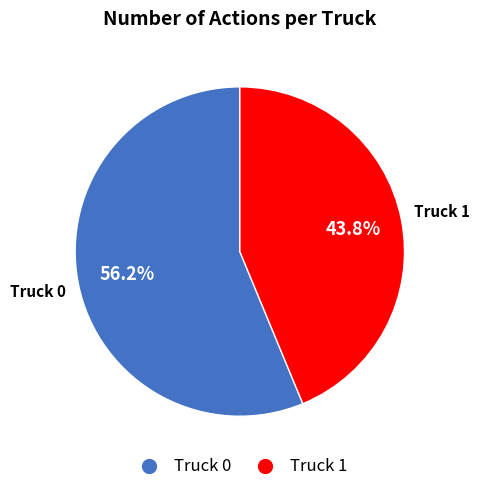

Does Truck 0 represent more than half of the total?

Yes